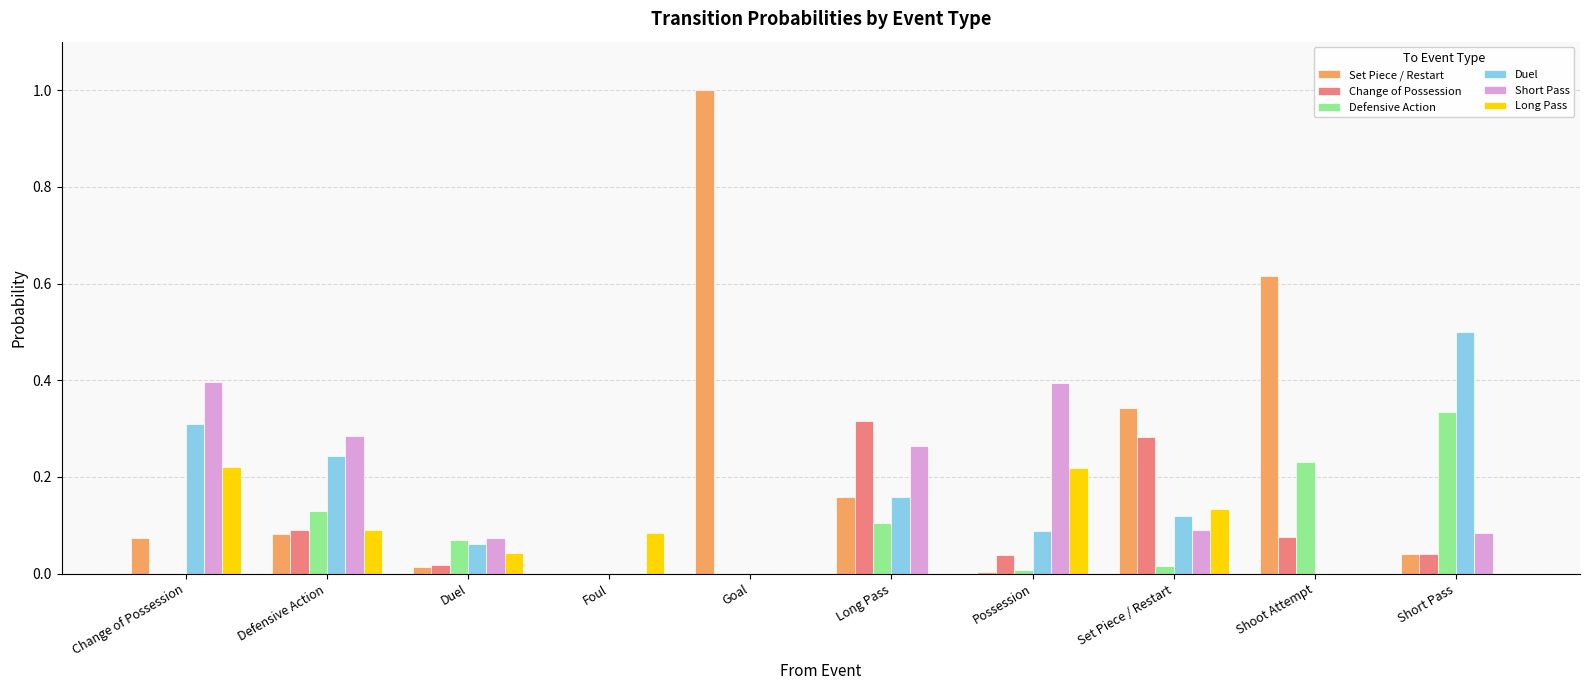

Is the value of Defensive Action at Change of Possession greater than the value of Duel at Set Piece / Restart?

No